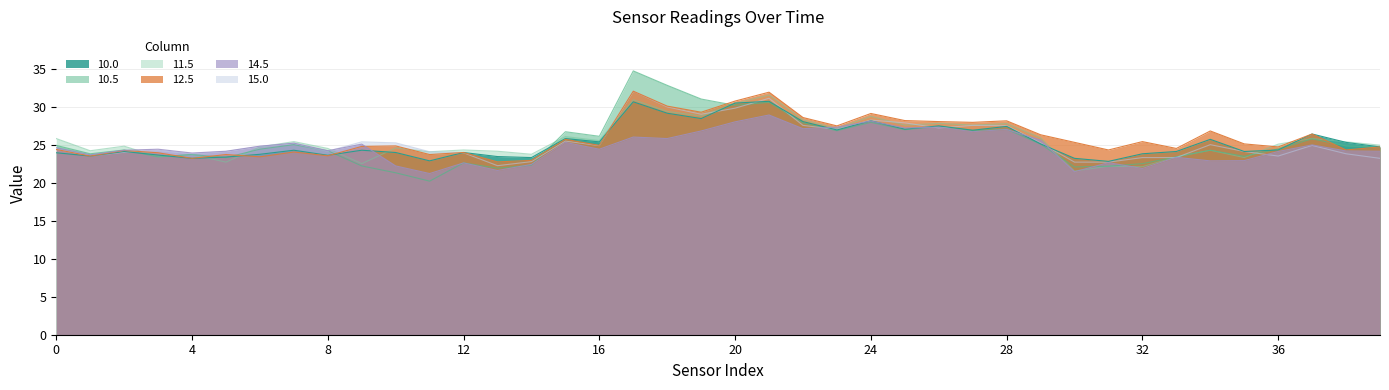

Is the value of 11.5 at 33 greater than the value of 10.5 at 38?

No